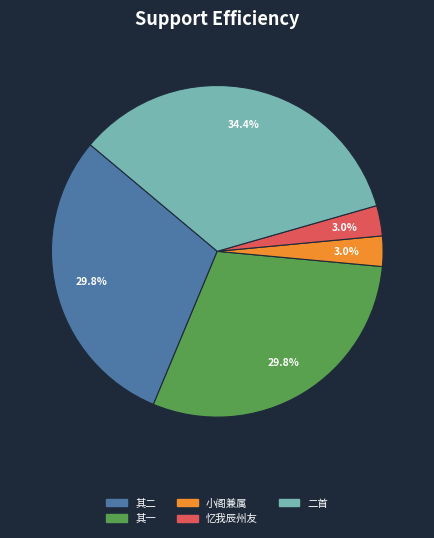

Is there a majority slice in this chart?

No